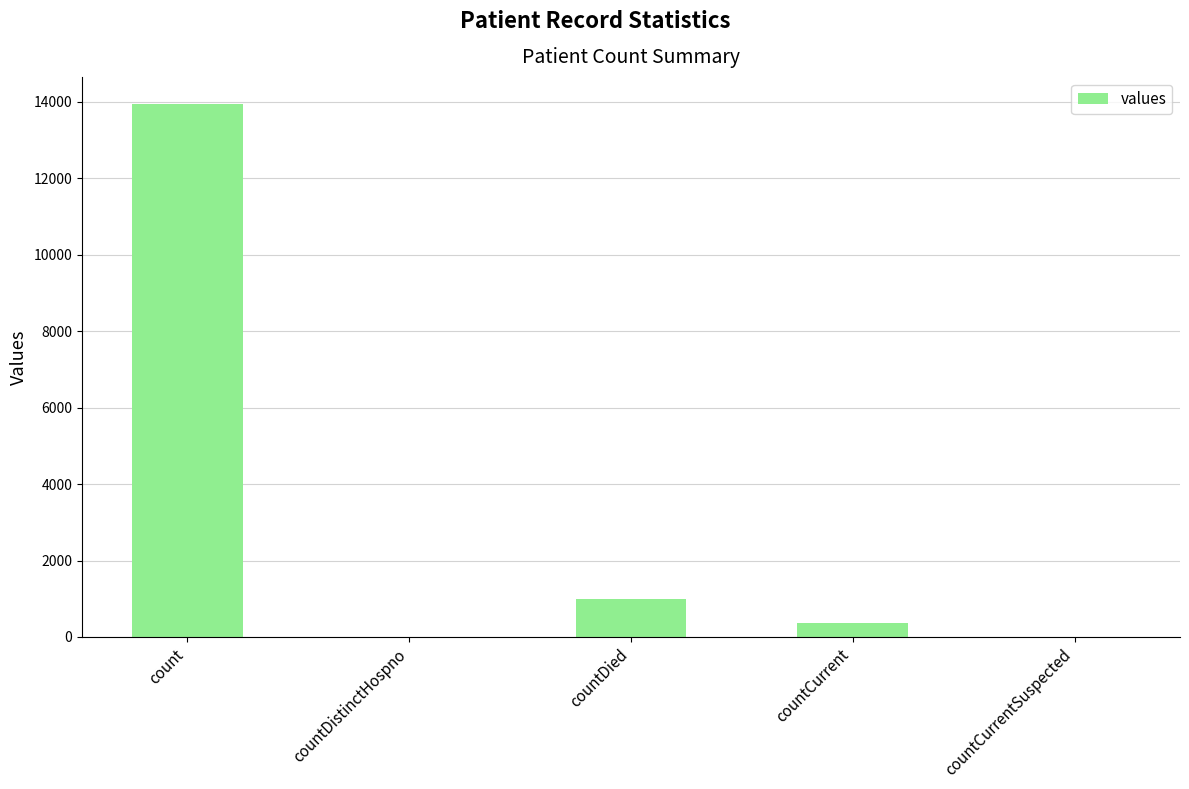

What is the sum of all values?

15334